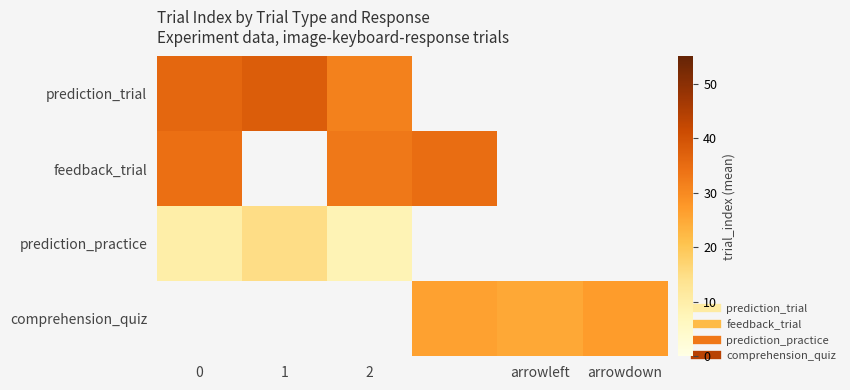

Which category has the highest value in the prediction_trial series?

1